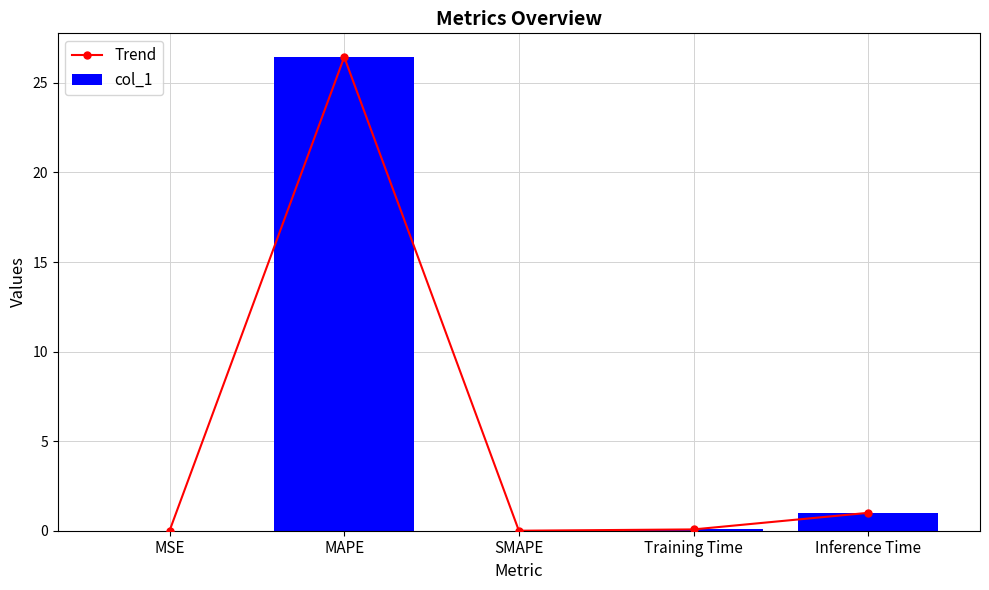

At which label is col_1 closest to 13?

Inference Time